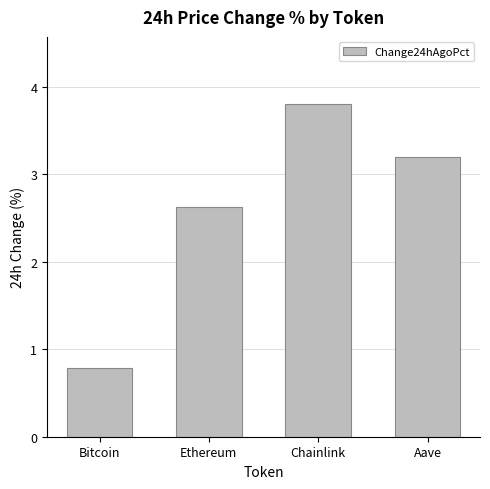

Reading right to left, extract all data points from this chart.

Aave=3.2	Chainlink=3.8	Ethereum=2.6	Bitcoin=0.8